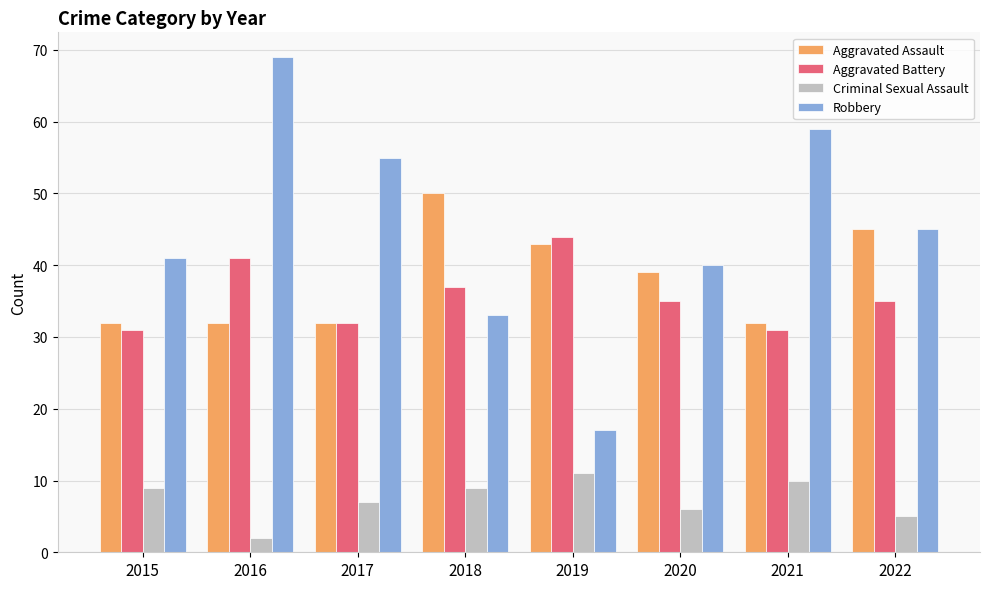

Which series has the largest range (max minus min)?

Robbery